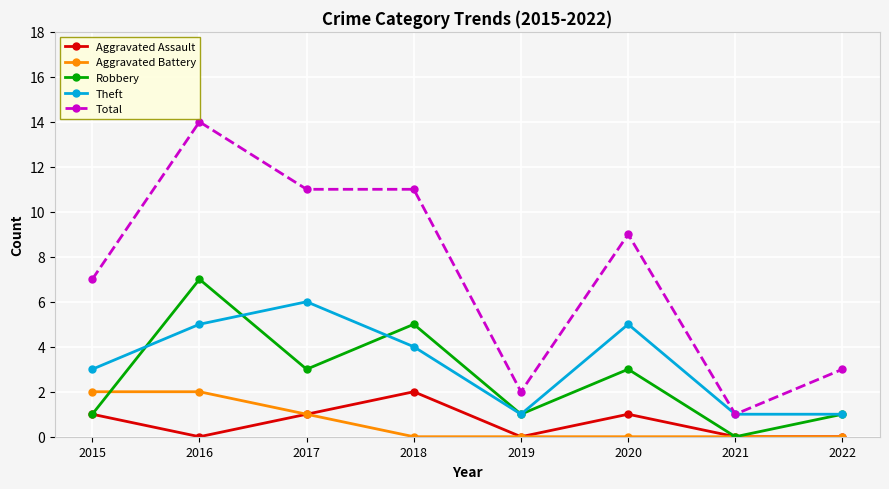

What is the difference between the maximum and minimum values in the Total series?

13